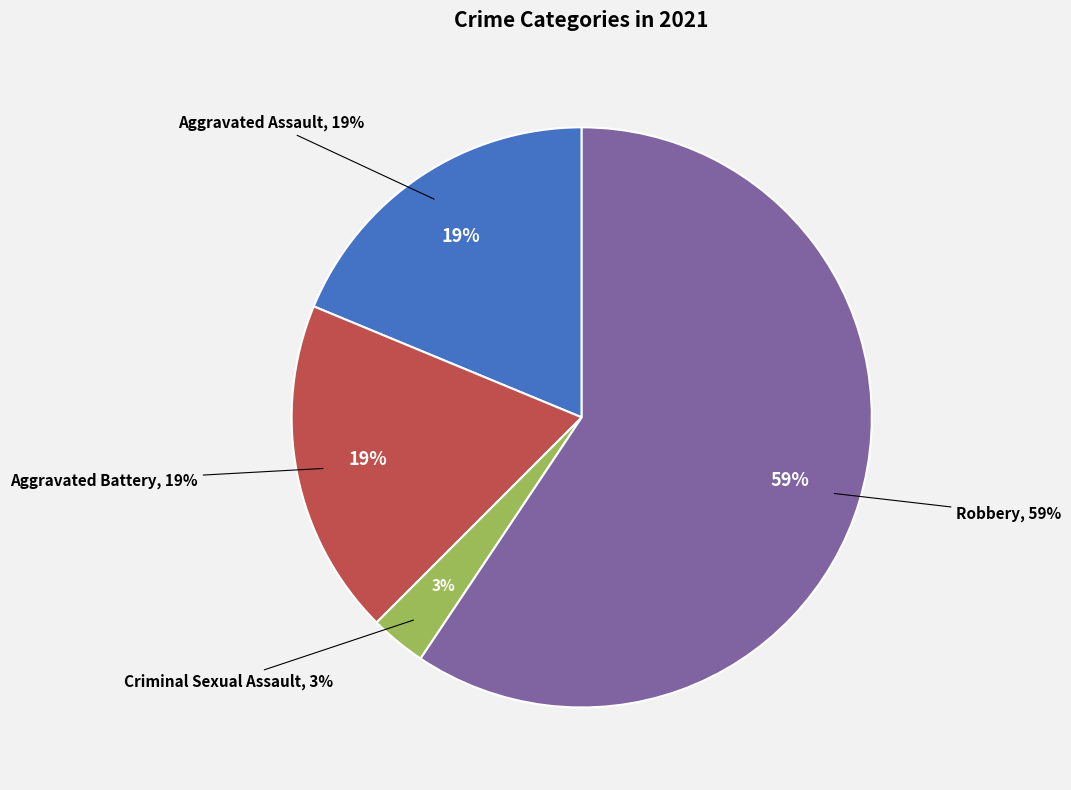

Which slice represents more than half of the pie?

Robbery